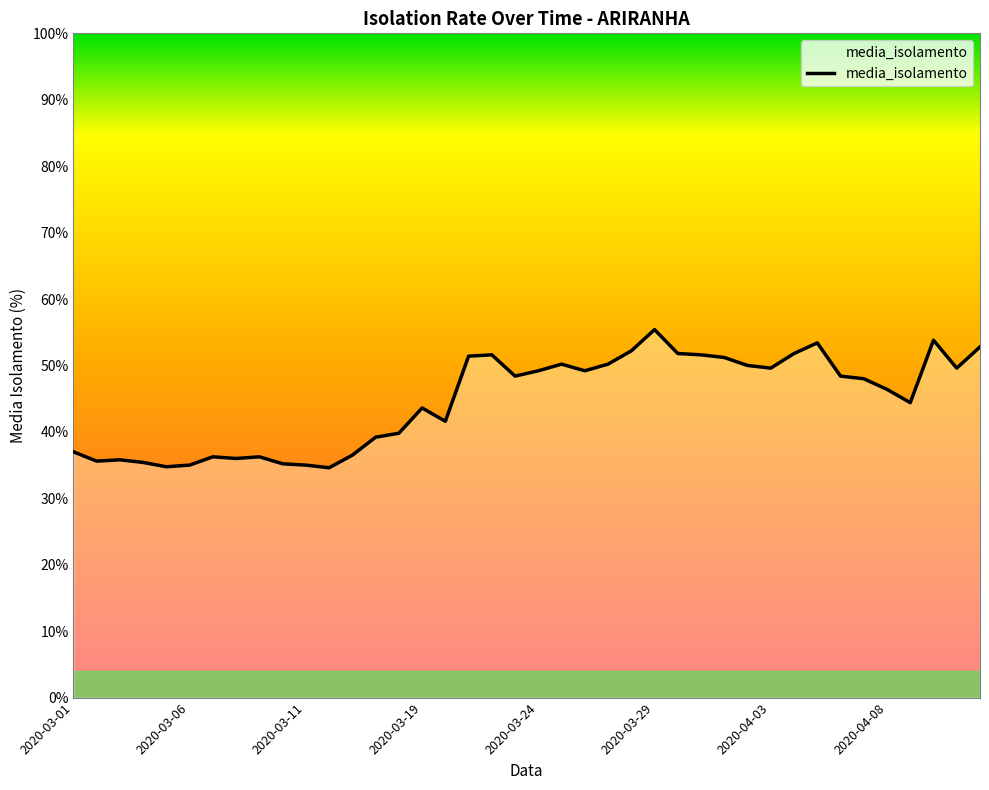

What is the greatest value displayed?

55.4